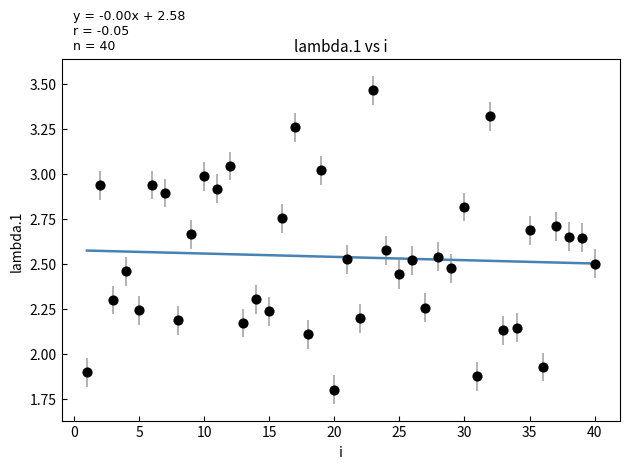

What is the range of Y values (max minus min)?

1.7